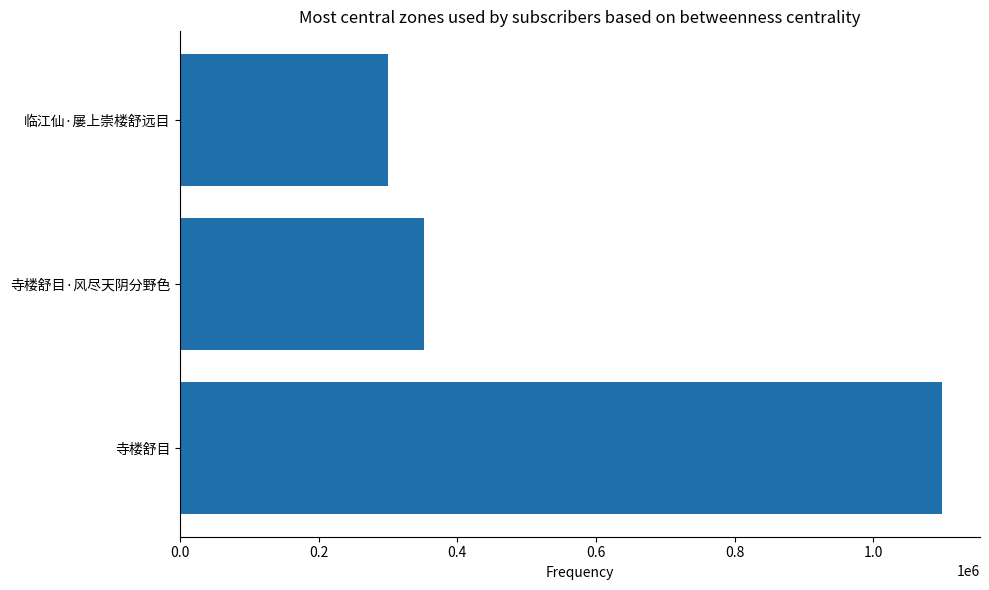

Reading bottom to top, transcribe all the data shown in this chart.

1099247	352404	300033